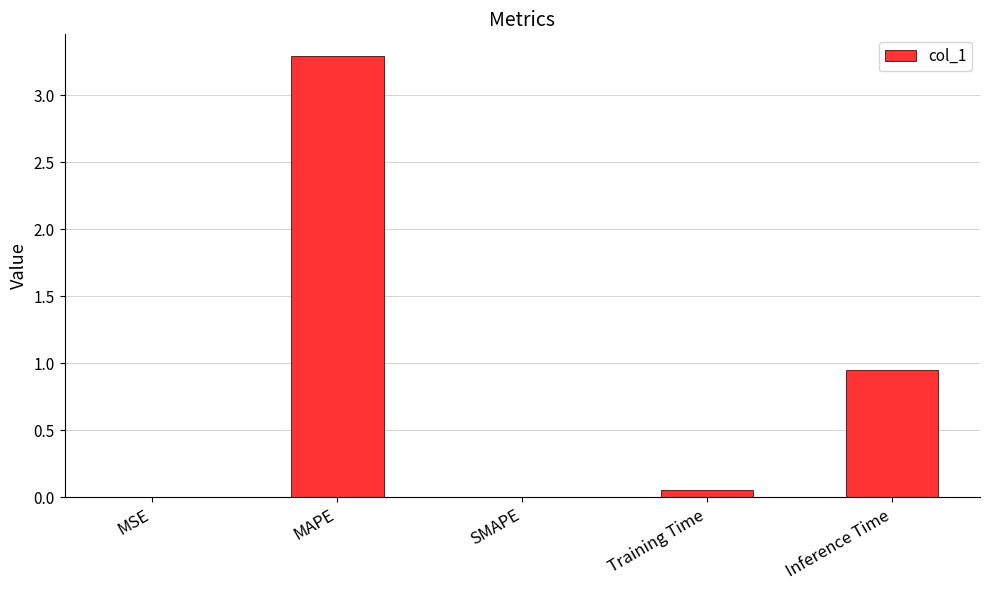

Where is the data nearest to the value 1?

Inference Time